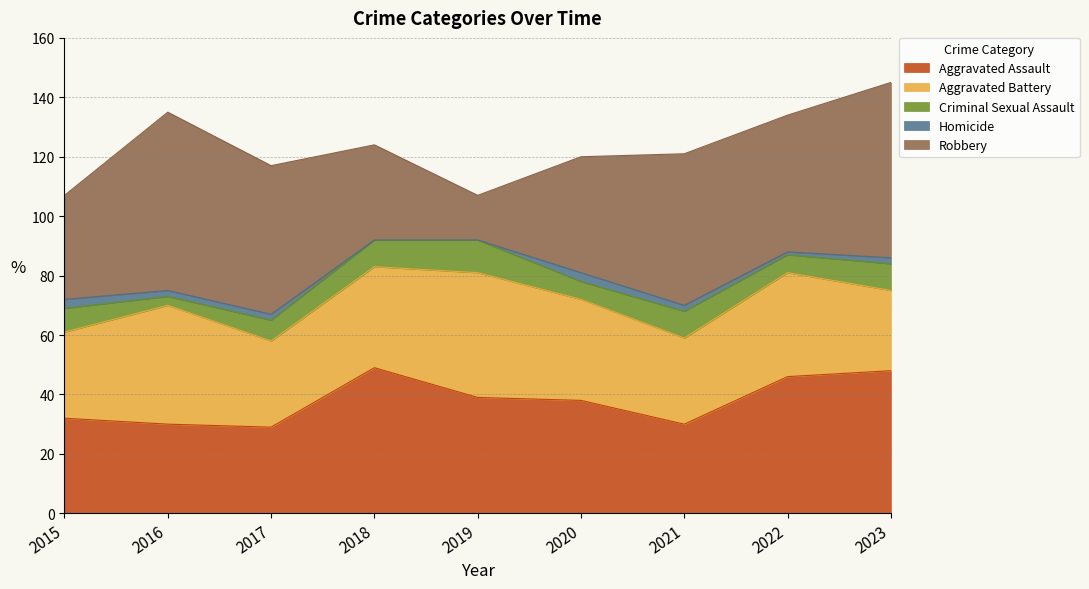

True or false: Homicide and Aggravated Assault cross at least once.

False